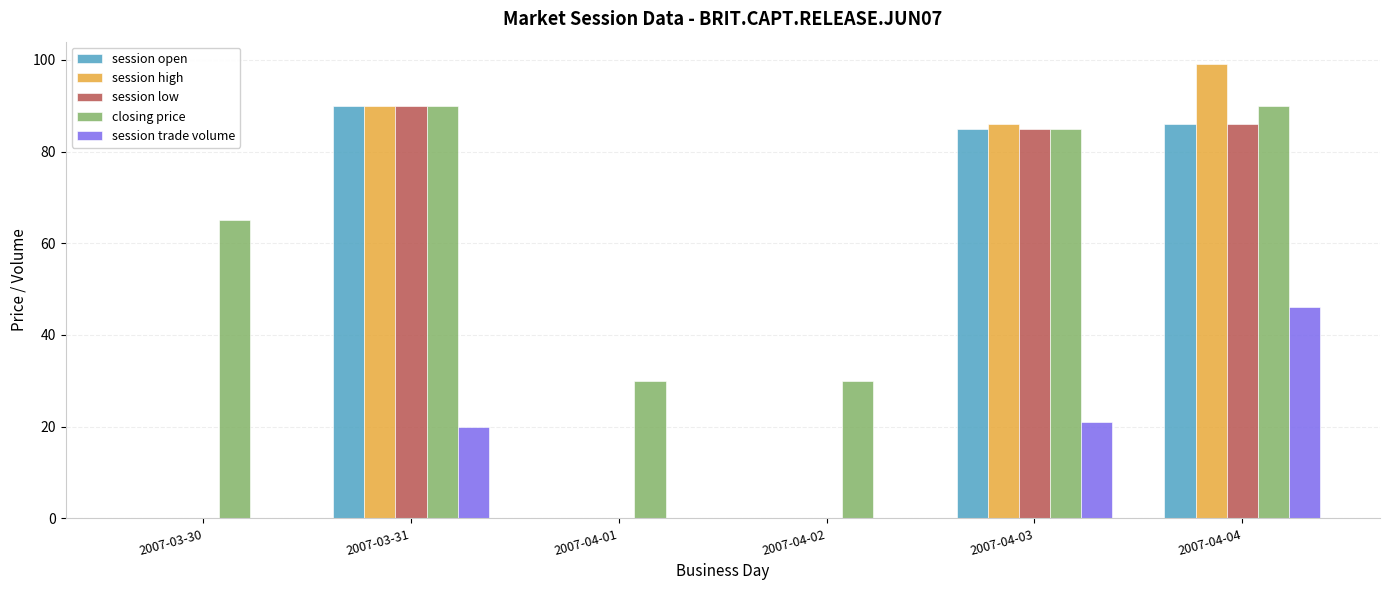

What is the total value across all series at 2007-03-31?

380